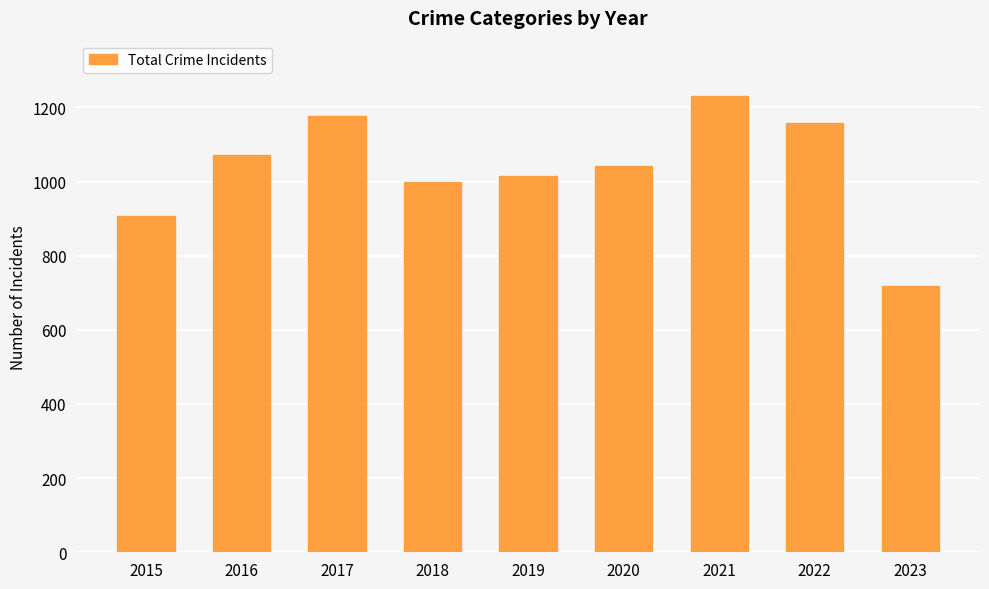

Reading left to right, list all the values displayed in this chart.

2015=908	2016=1072	2017=1178	2018=1000	2019=1016	2020=1041	2021=1230	2022=1159	2023=719